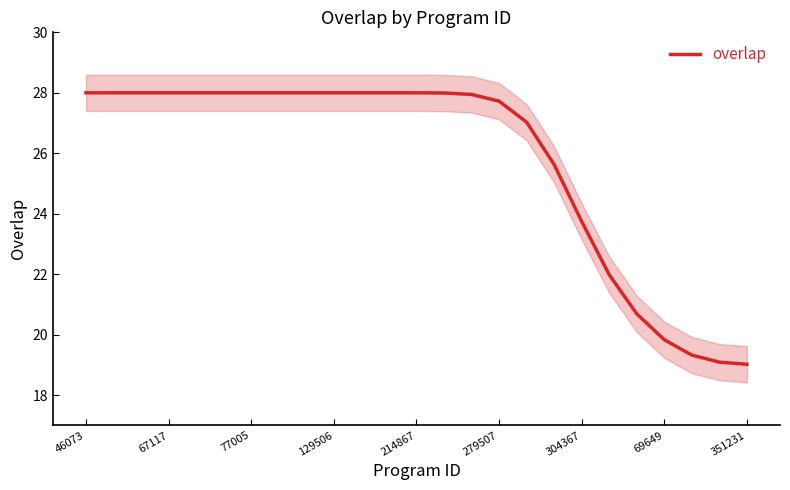

At which label does the data first exceed 27?

46073